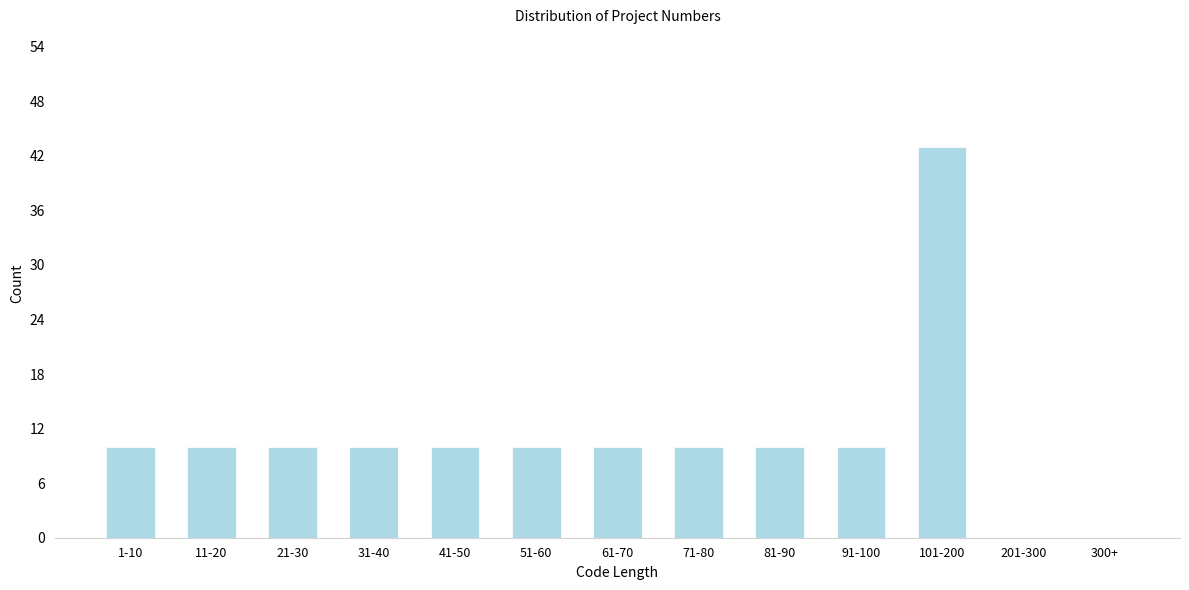

Reading left to right, list all the values displayed in this chart.

1-10=10	11-20=10	21-30=10	31-40=10	41-50=10	51-60=10	61-70=10	71-80=10	81-90=10	91-100=10	101-200=43	201-300=0	300+=0